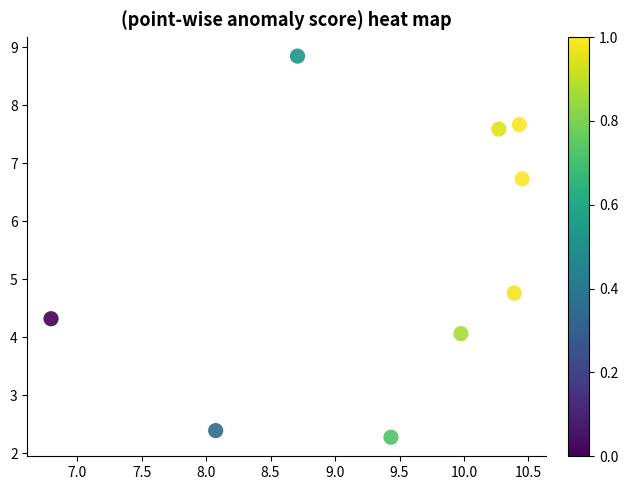

What is the average X value?

9.4